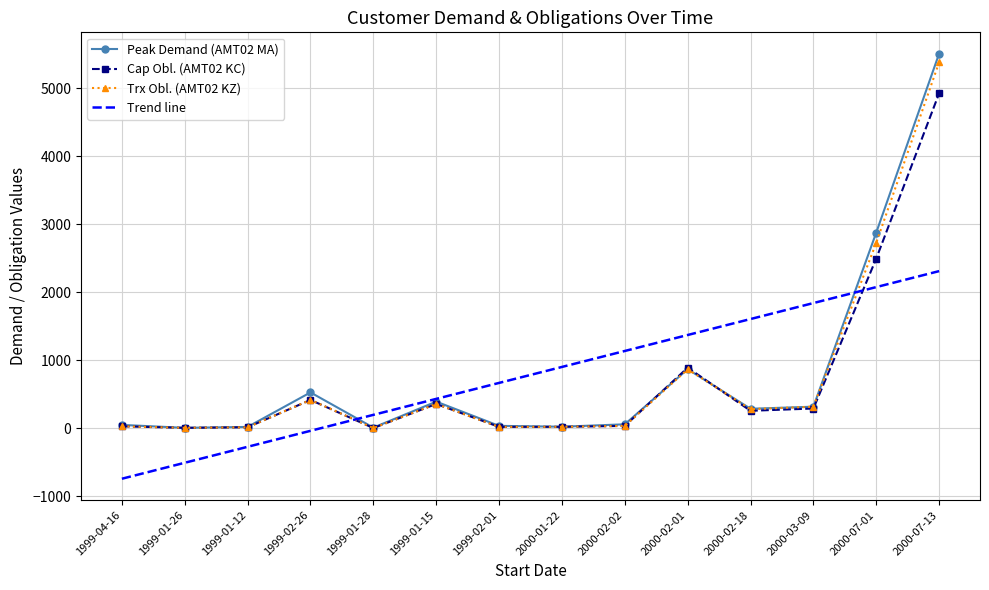

The Cap Obl. (AMT02 KC) series shows 584.2 at 1999-02-26. True or false?

False